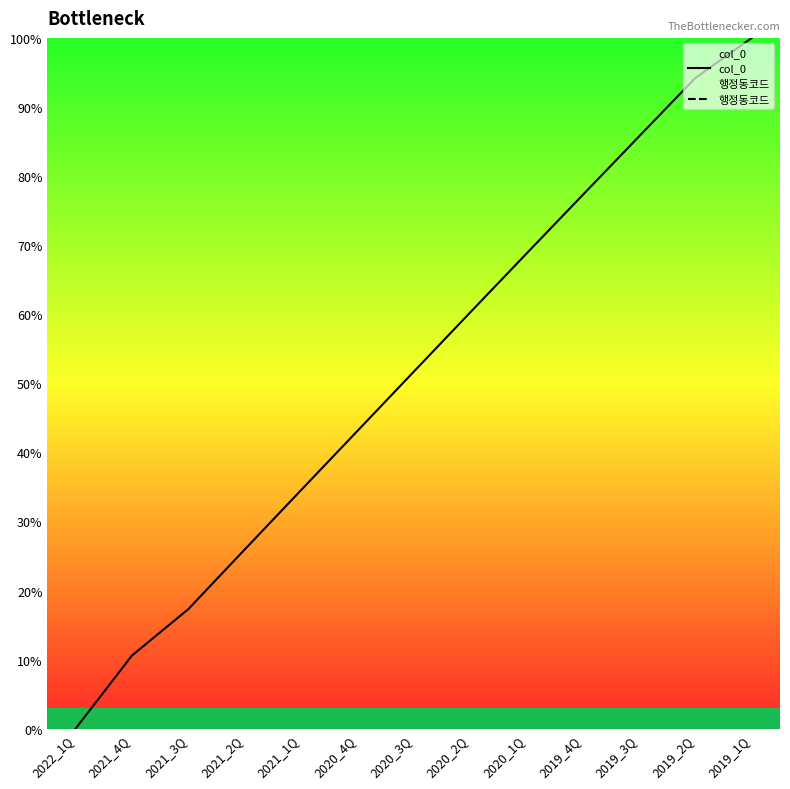

What is the sum of the col_0 values at 2021_2Q and 2020_3Q?

77.6